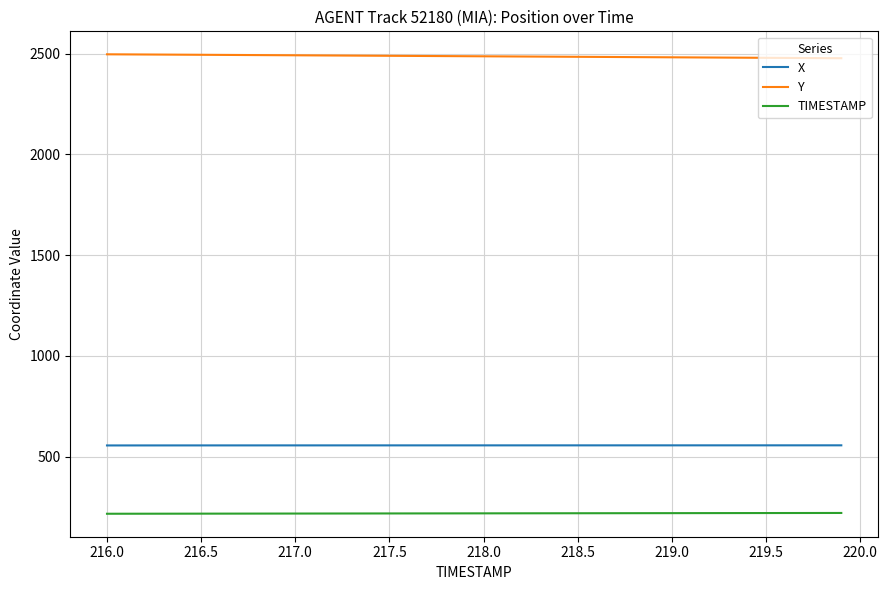

What is the difference between the maximum and minimum values in the X series?

0.6